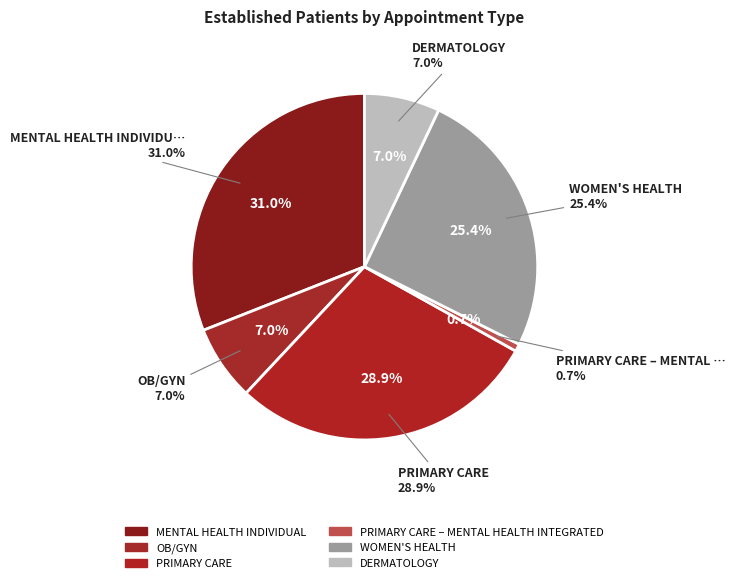

Does PRIMARY CARE account for over 50% of the chart?

No